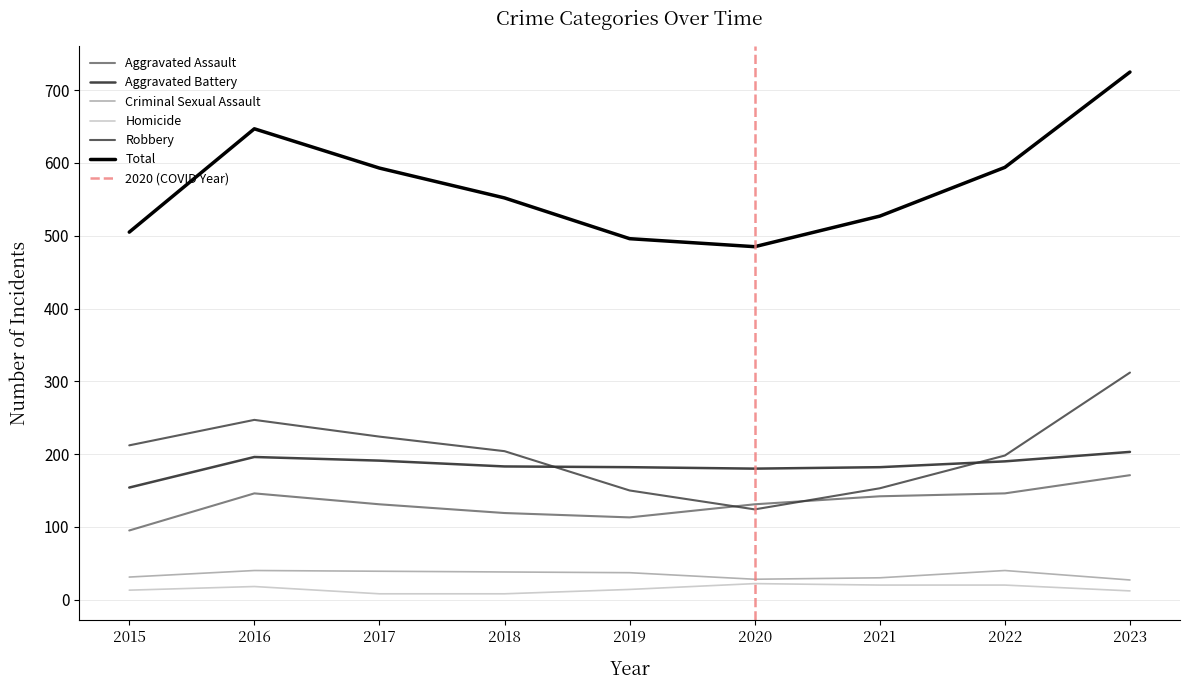

At how many categories does at least one series exceed 254?

9